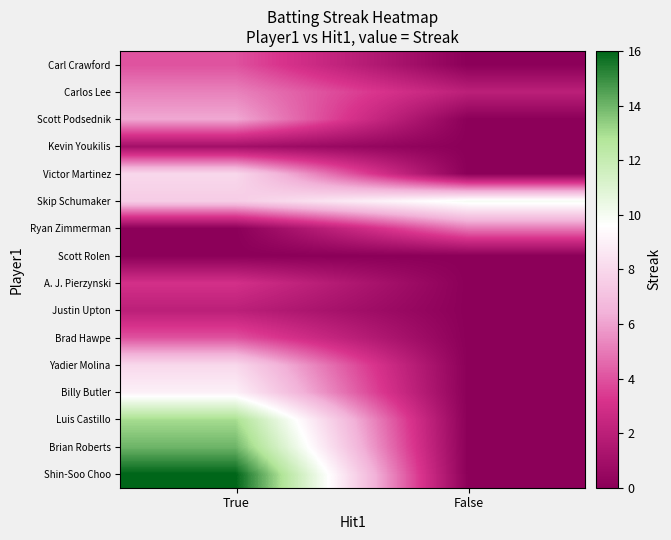

Reading left to right, extract all data points from this chart.

Carl Crawford: True=4.0	False=0.0
Carlos Lee: True=5.2	False=2.0
Scott Podsednik: True=6.2	False=0.0
Kevin Youkilis: True=1.0	False=0.0
Victor Martinez: True=8.0	False=0.0
Skip Schumaker: True=7.5	False=10.0
Ryan Zimmerman: True=0.0	False=5.0
Scott Rolen: True=0.0	False=0.0
A. J. Pierzynski: True=3.0	False=0.0
Justin Upton: True=2.0	False=0.0
Brad Hawpe: True=4.0	False=0.0
Yadier Molina: True=8.0	False=0.0
Billy Butler: True=9.0	False=0.0
Luis Castillo: True=13.0	False=0.0
Brian Roberts: True=14.0	False=0.0
Shin-Soo Choo: True=16.0	False=0.0